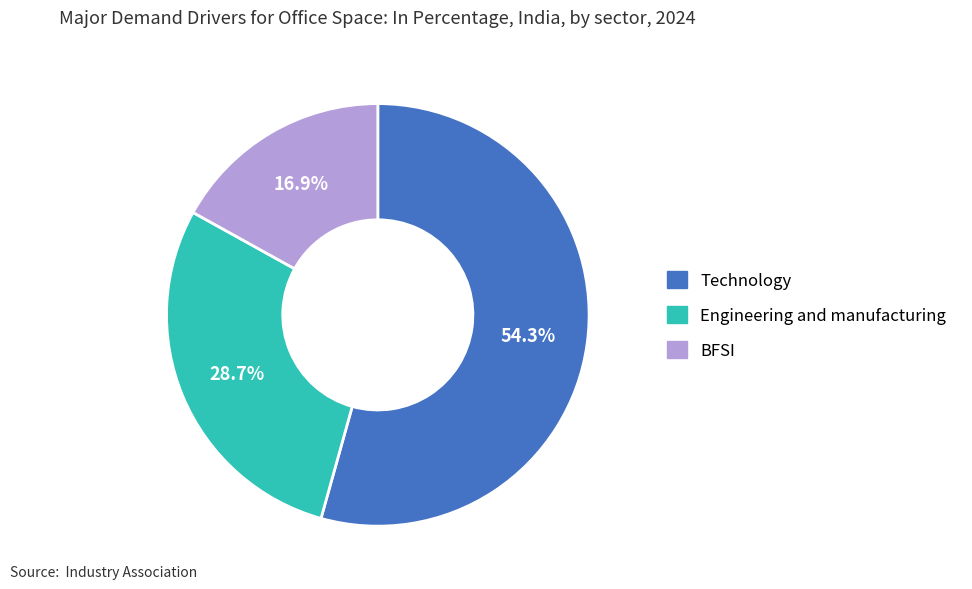

Is there any slice that represents more than half of the pie?

Yes